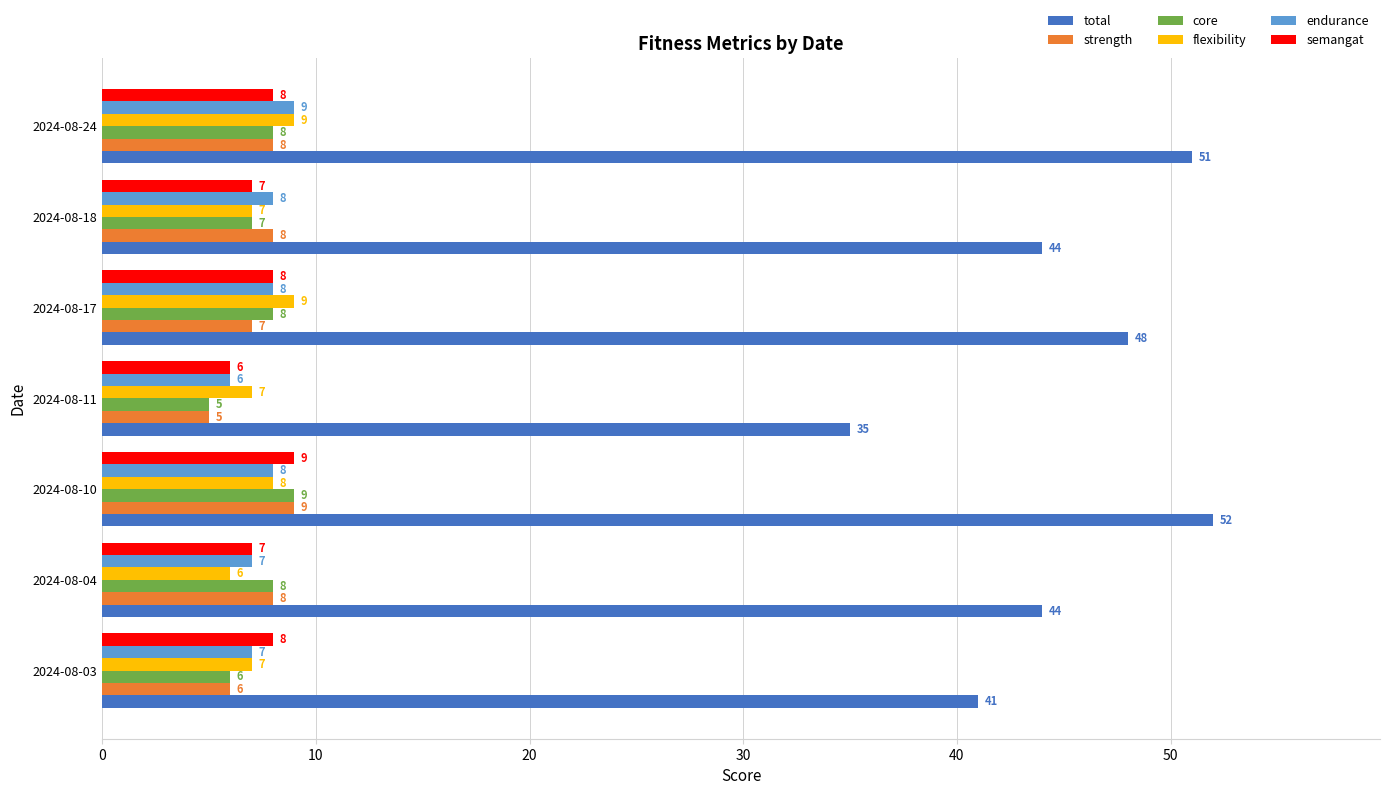

At which category is the sum across all series the highest?

2024-08-10